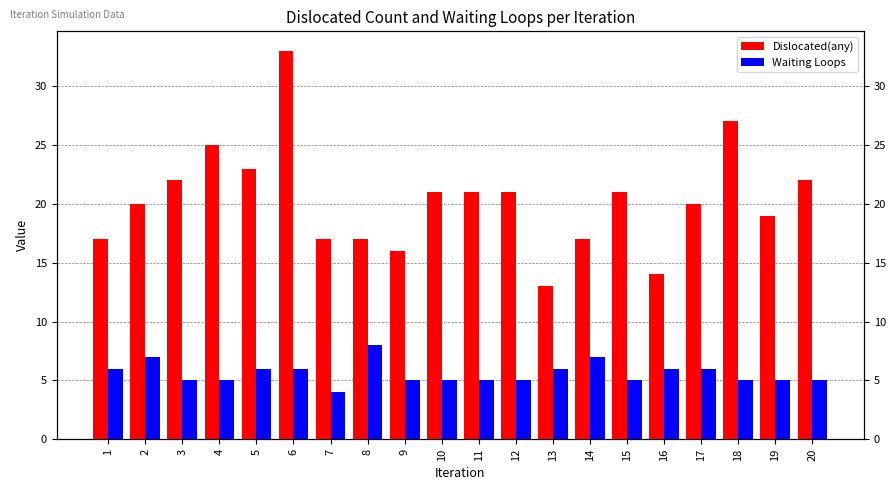

Does the chart contain stacked bars?

No